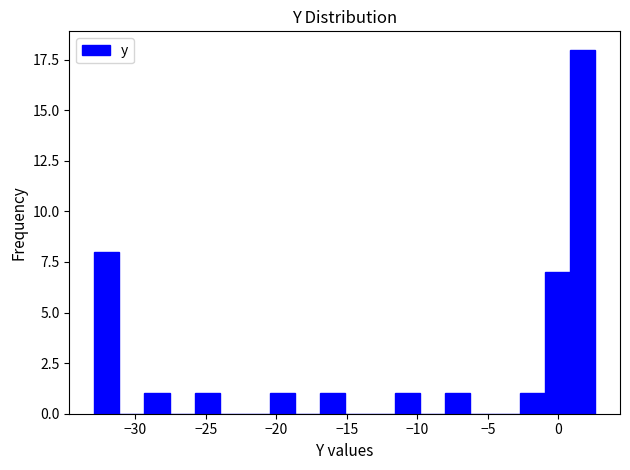

Around what value on the x-axis is the tallest bar? Give the approximate position of its centre, as read against the axis.

1.5